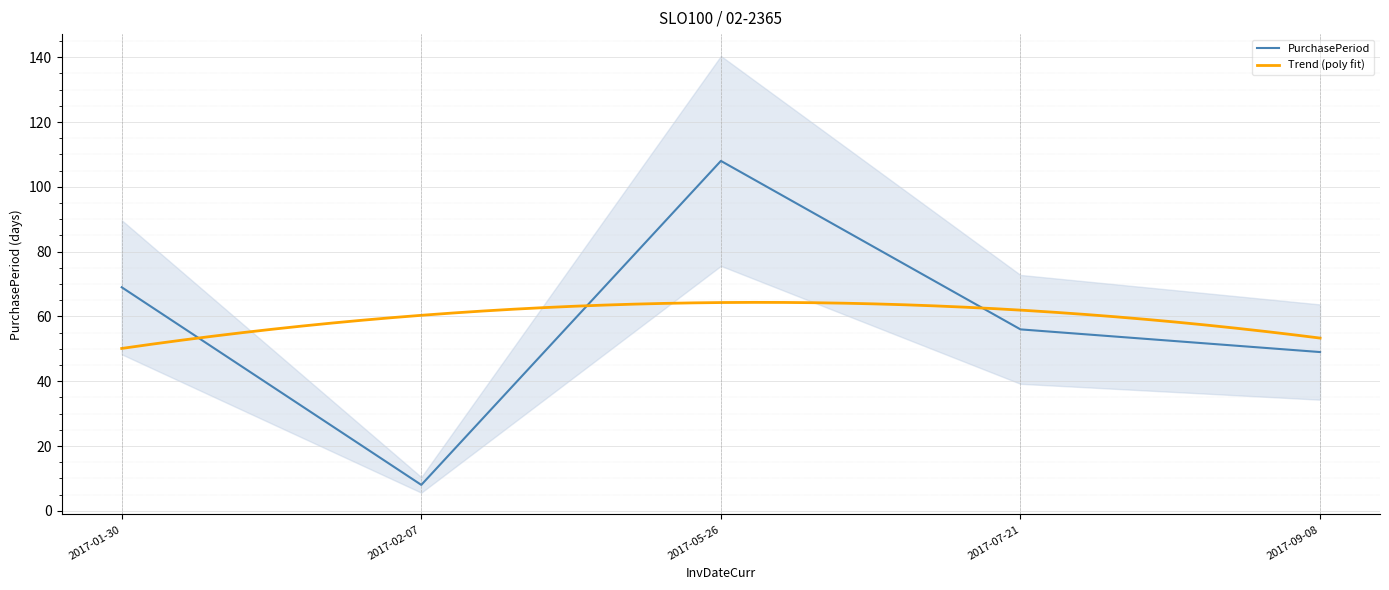

Which has a higher value, 2017-05-26 or 2017-07-21?

2017-05-26